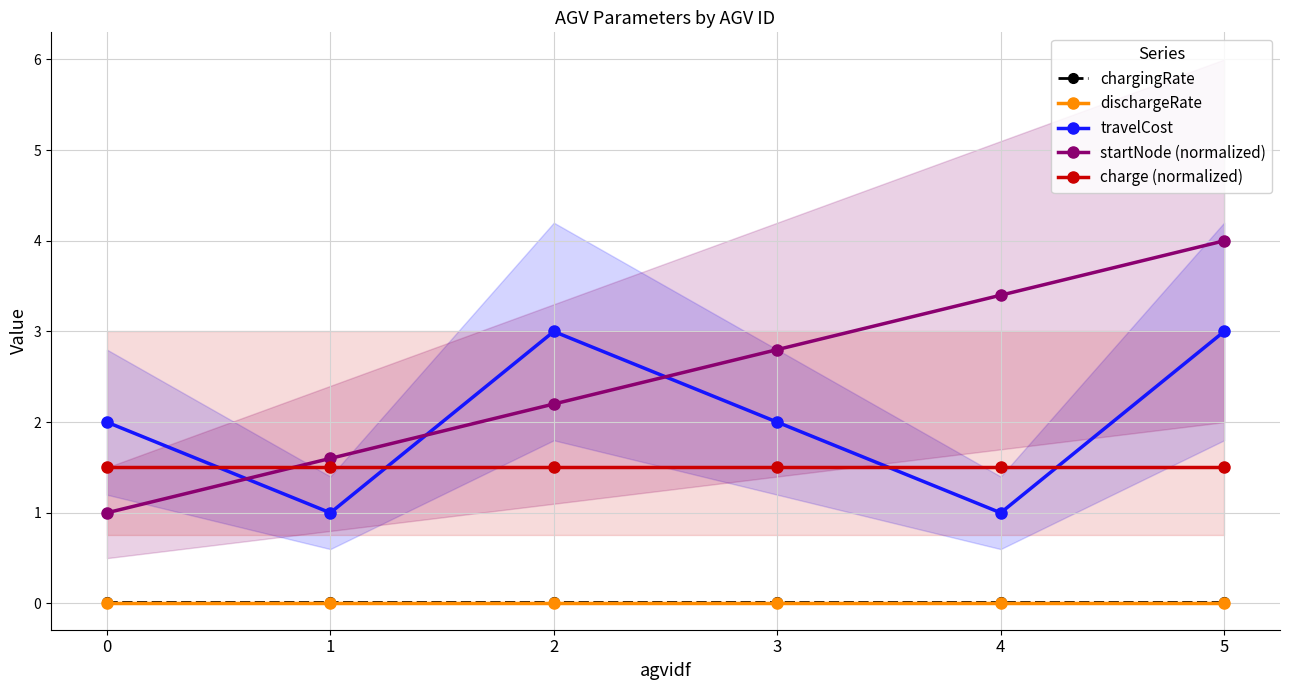

Between 2 and 5, which series saw the biggest shift?

startNode (normalized)